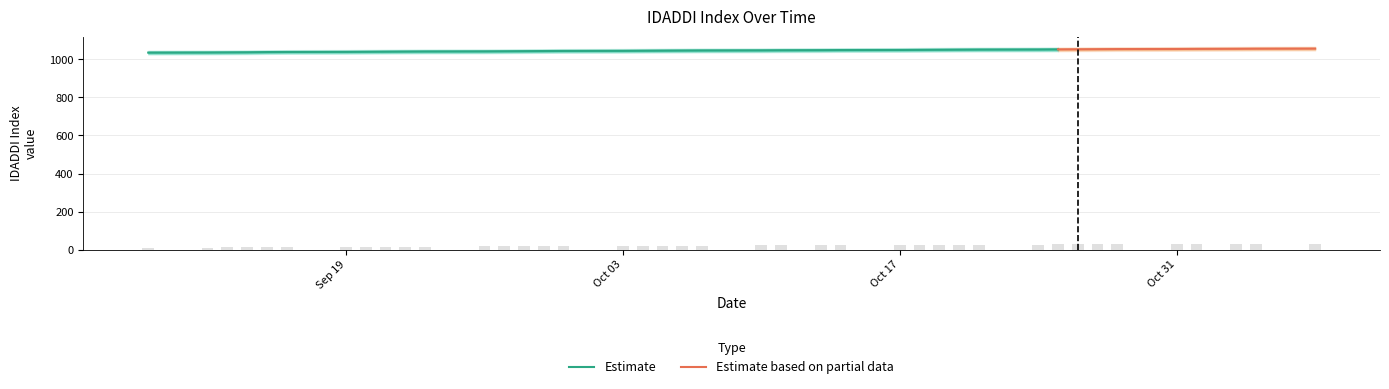

What is the average value?

20.9